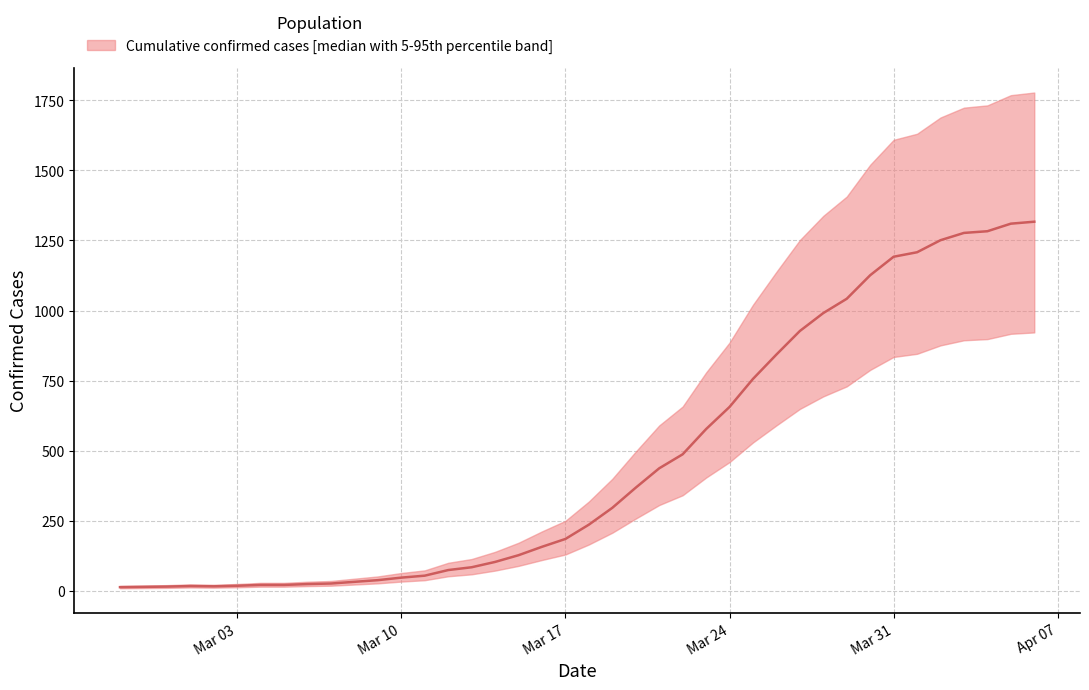

Reading left to right, transcribe all the data shown in this chart.

13	14	15	17	16	18	21	21	24	26	32	38	47	54	74	84	103	127	157	185	236	296	368	437	487	577	656	756	843	927	991	1042	1126	1192	1208	1251	1277	1283	1310	1317